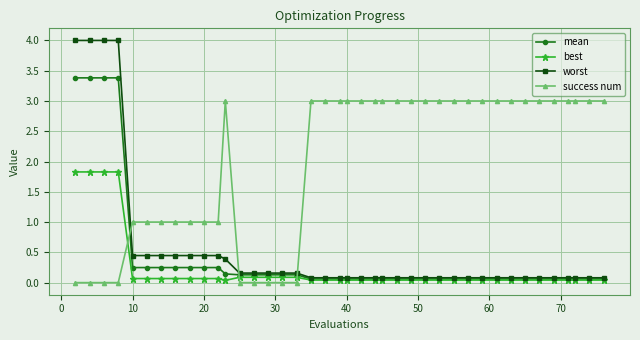

Which series has the largest range (max minus min)?

worst